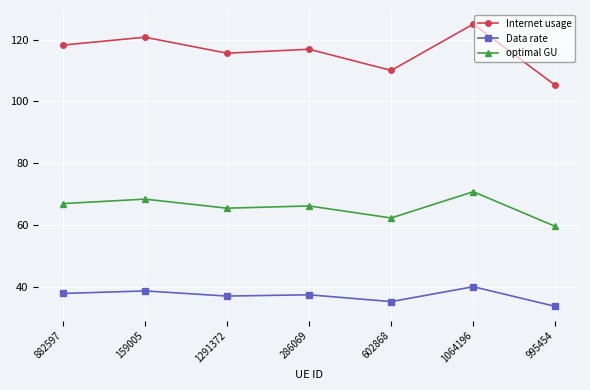

Reading left to right, transcribe all the data shown in this chart.

Internet usage: 118.2	120.8	115.6	116.9	110.0	125.0	105.2
Data rate: 38.0	38.8	37.2	37.6	35.4	40.2	33.8
optimal GU: 67.0	68.5	65.5	66.3	62.4	70.9	59.7